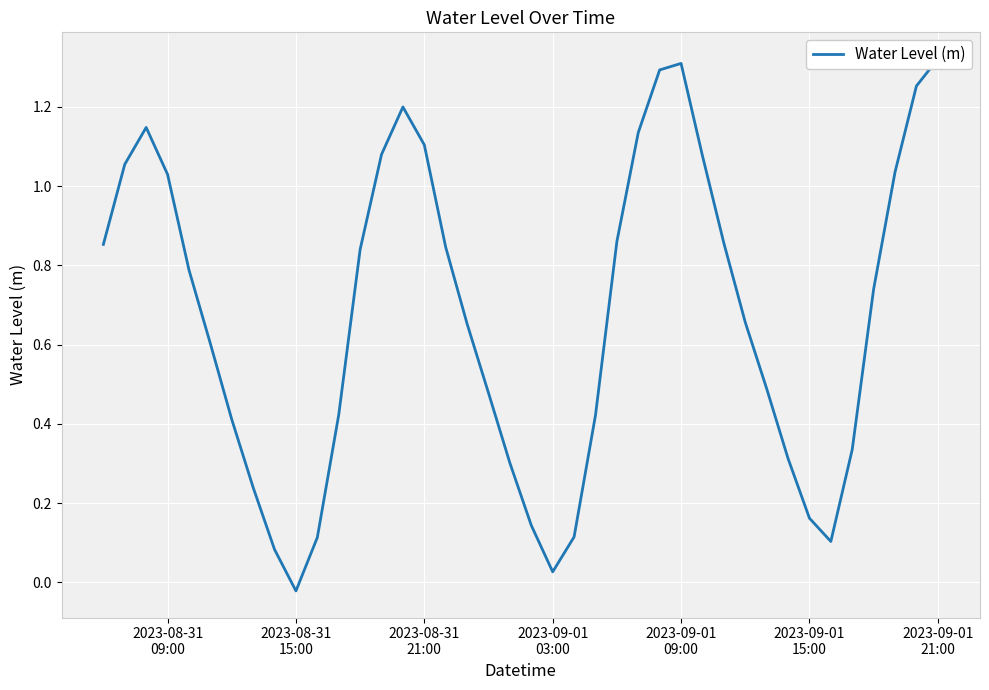

How many data points are less than 0?

1